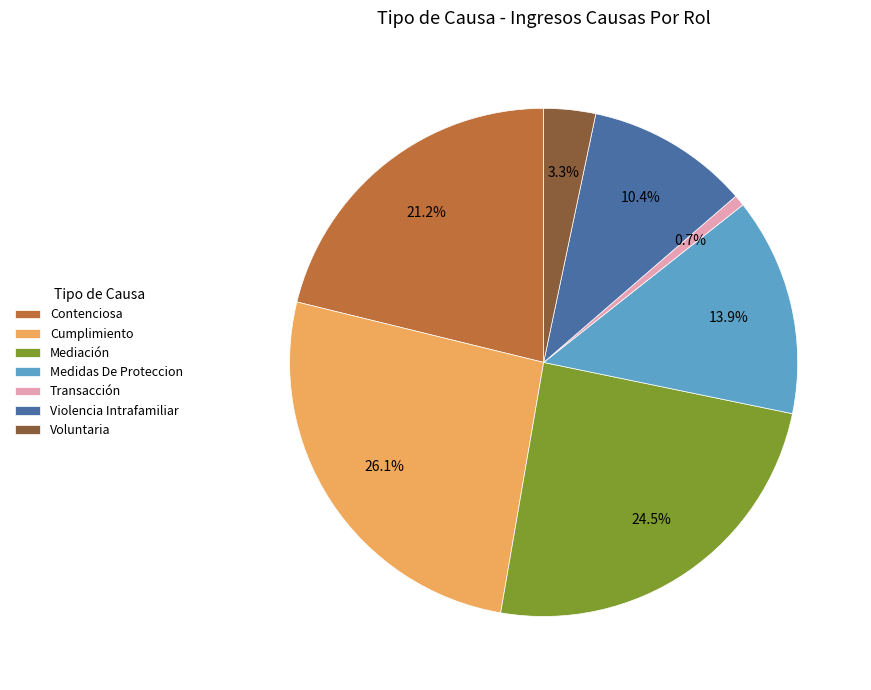

To the nearest percent, what is the combined percentage of Transacción and Medidas De Proteccion?

15%